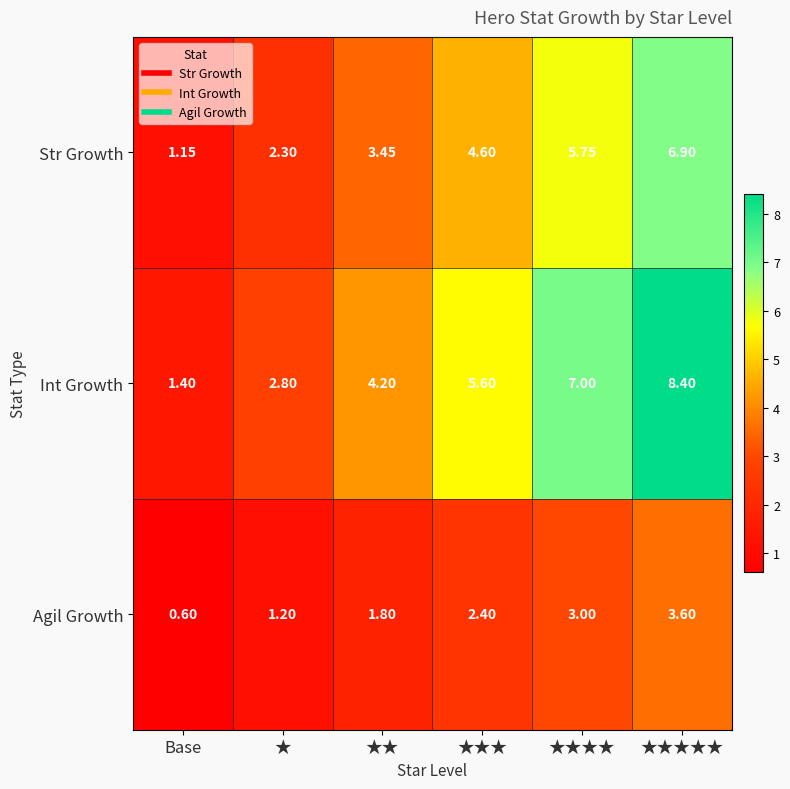

Which series changed the most between Base and ★★★?

Int Growth